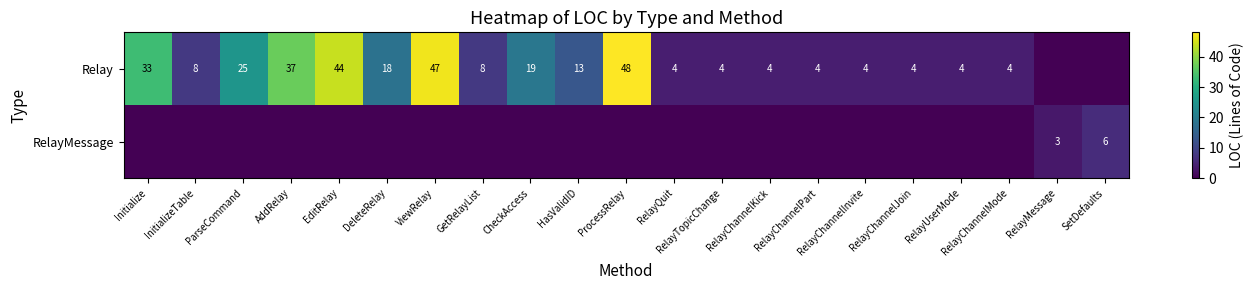

How many positive values does the Relay series have?

19